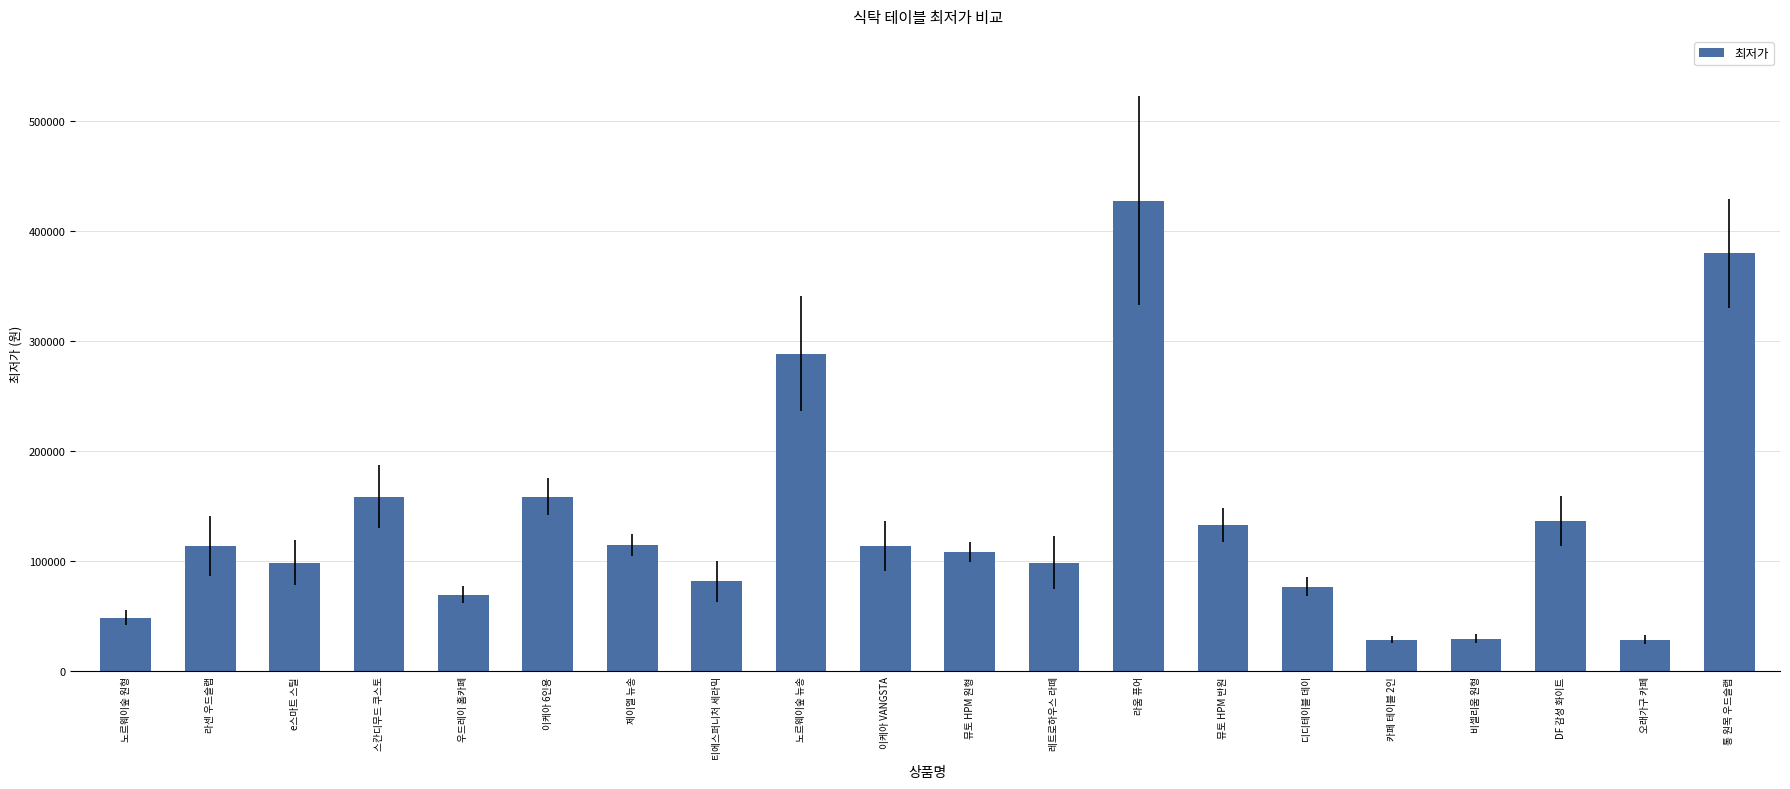

True or false: the data shows 180673 at 뮤토 HPM 반원.

False